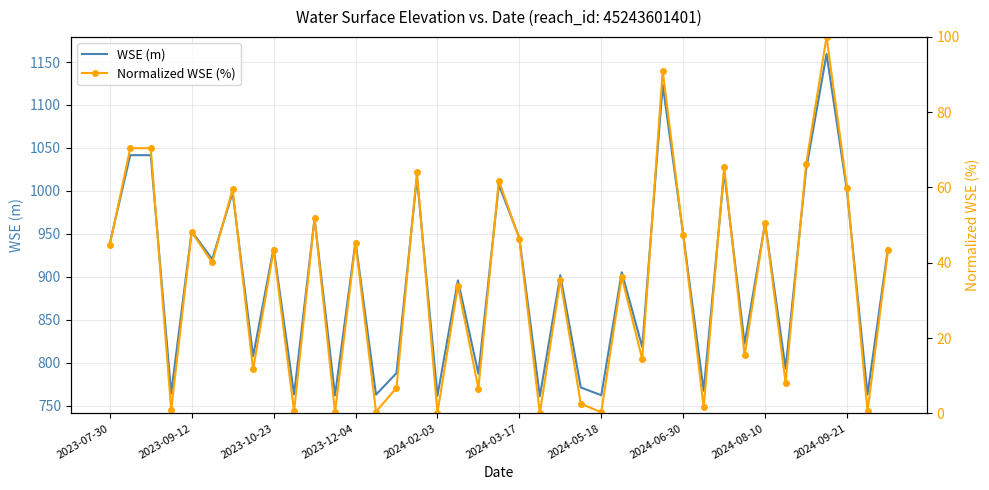

The WSE (m) series shows 485.4 at 2024-09-21. True or false?

False